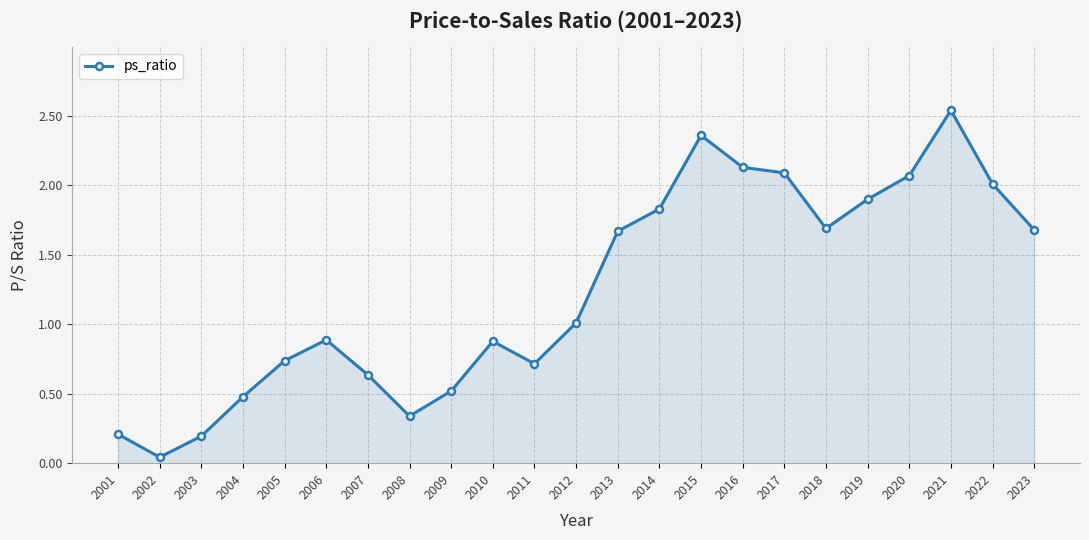

Between 2018 and 2020, which is larger?

2020